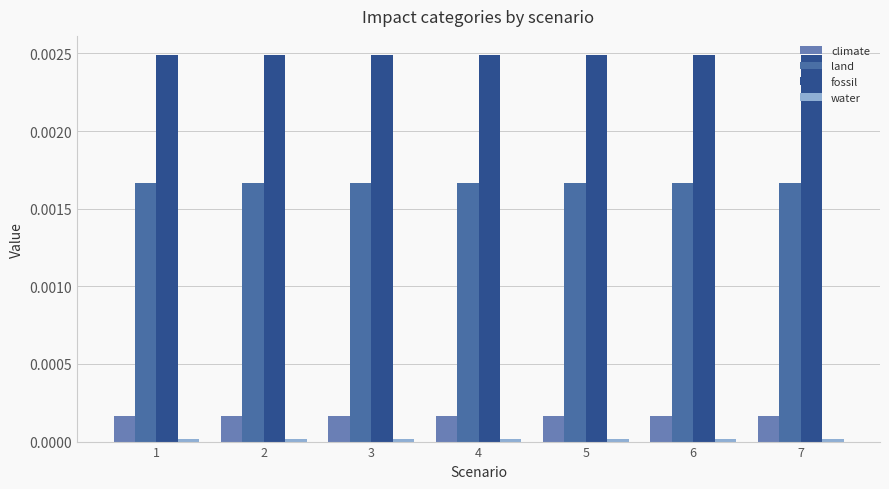

How many distinct data groups are displayed?

4